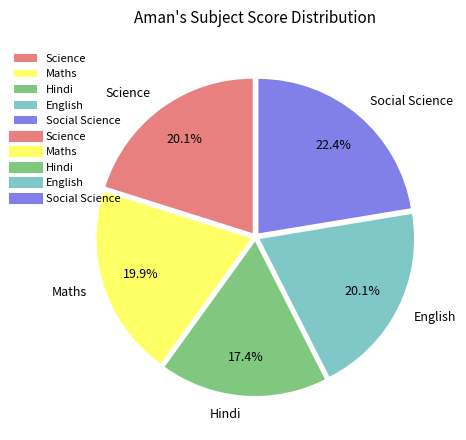

Count the number of slices in the pie.

5